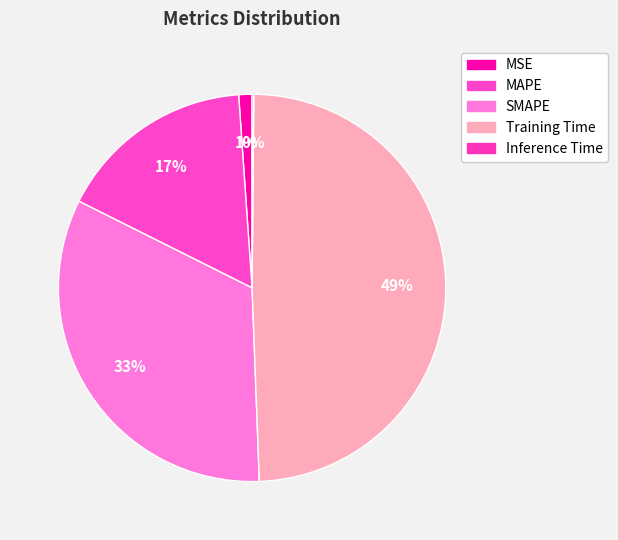

Which category has the biggest portion of the pie?

Training Time